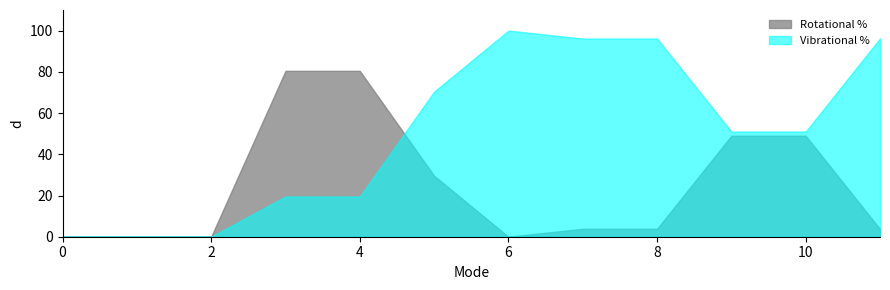

Where is Vibrational % nearest to the value 49?

9